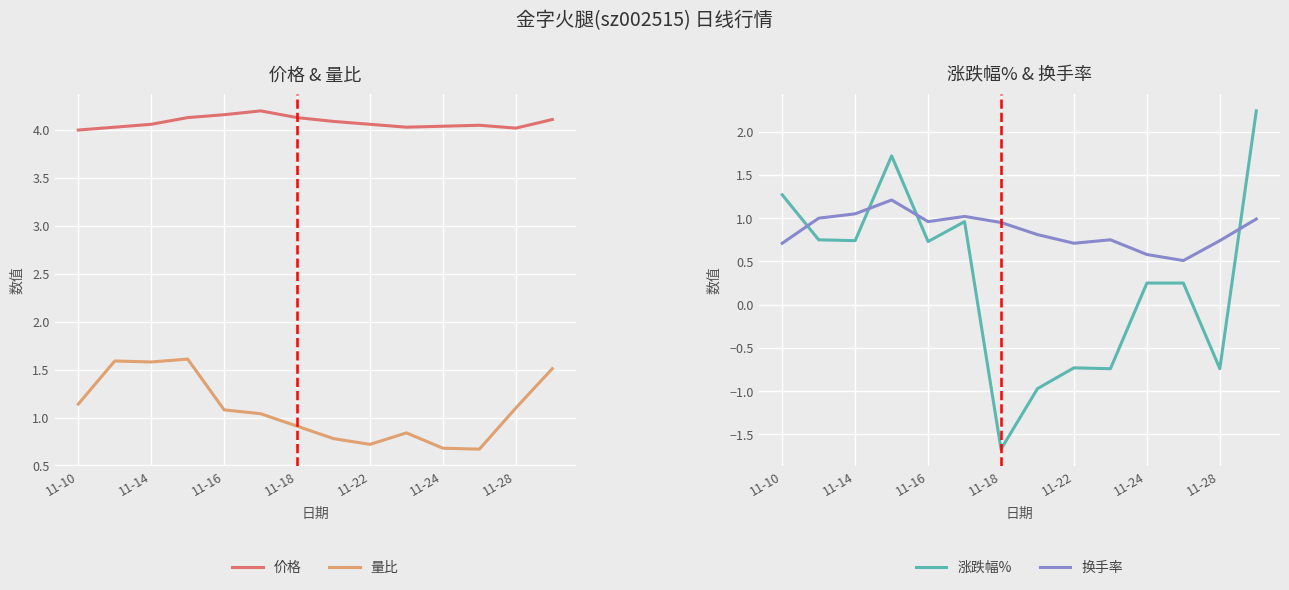

How many categories are shown in the chart?

14